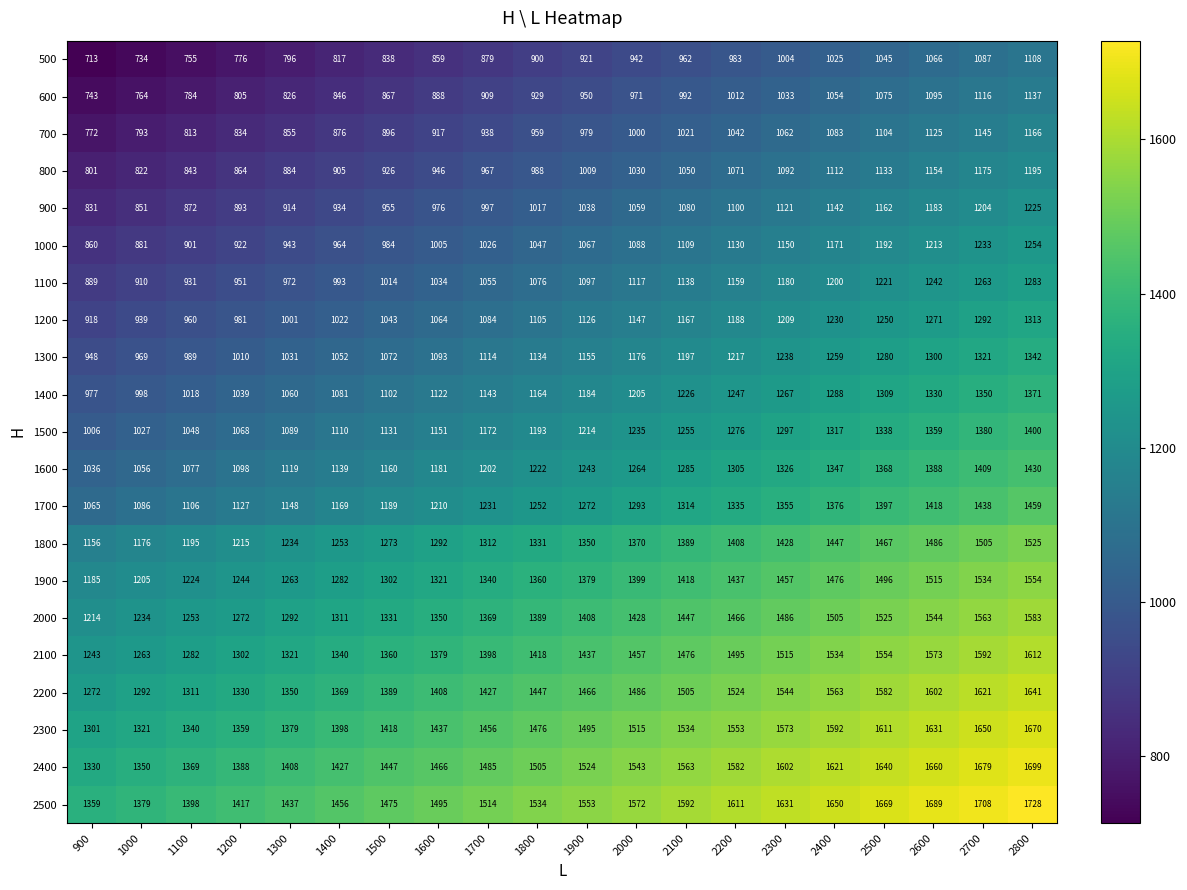

Where is 700 nearest to the value 969?

1800